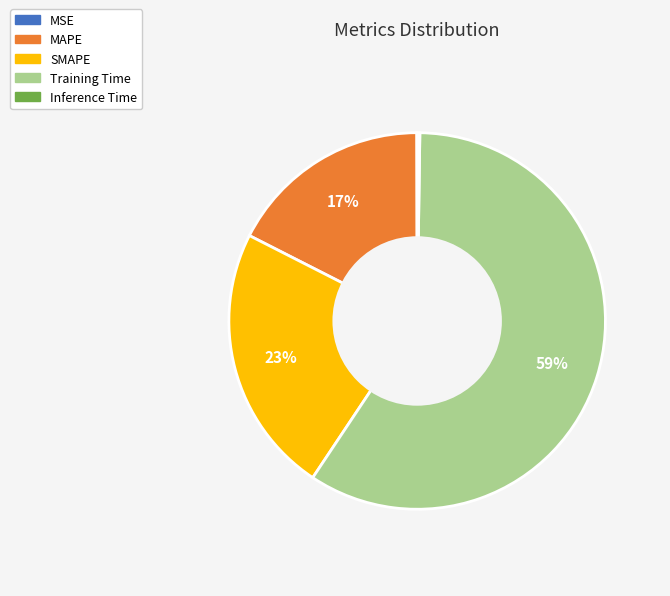

True or false: Training Time accounts for 54% of the total.

False